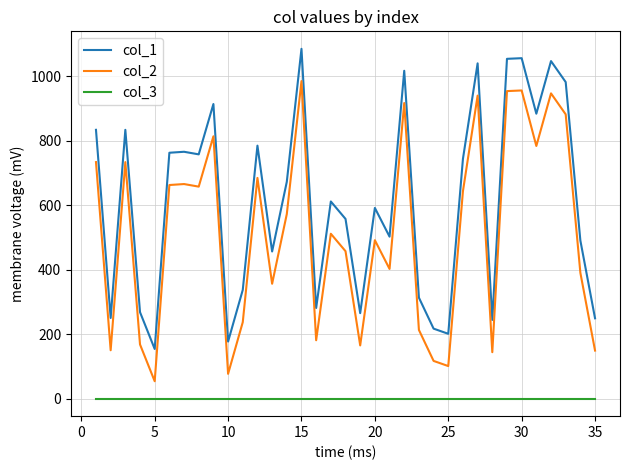

Rank the series by their average value, from lowest to highest.

col_3, col_2, col_1